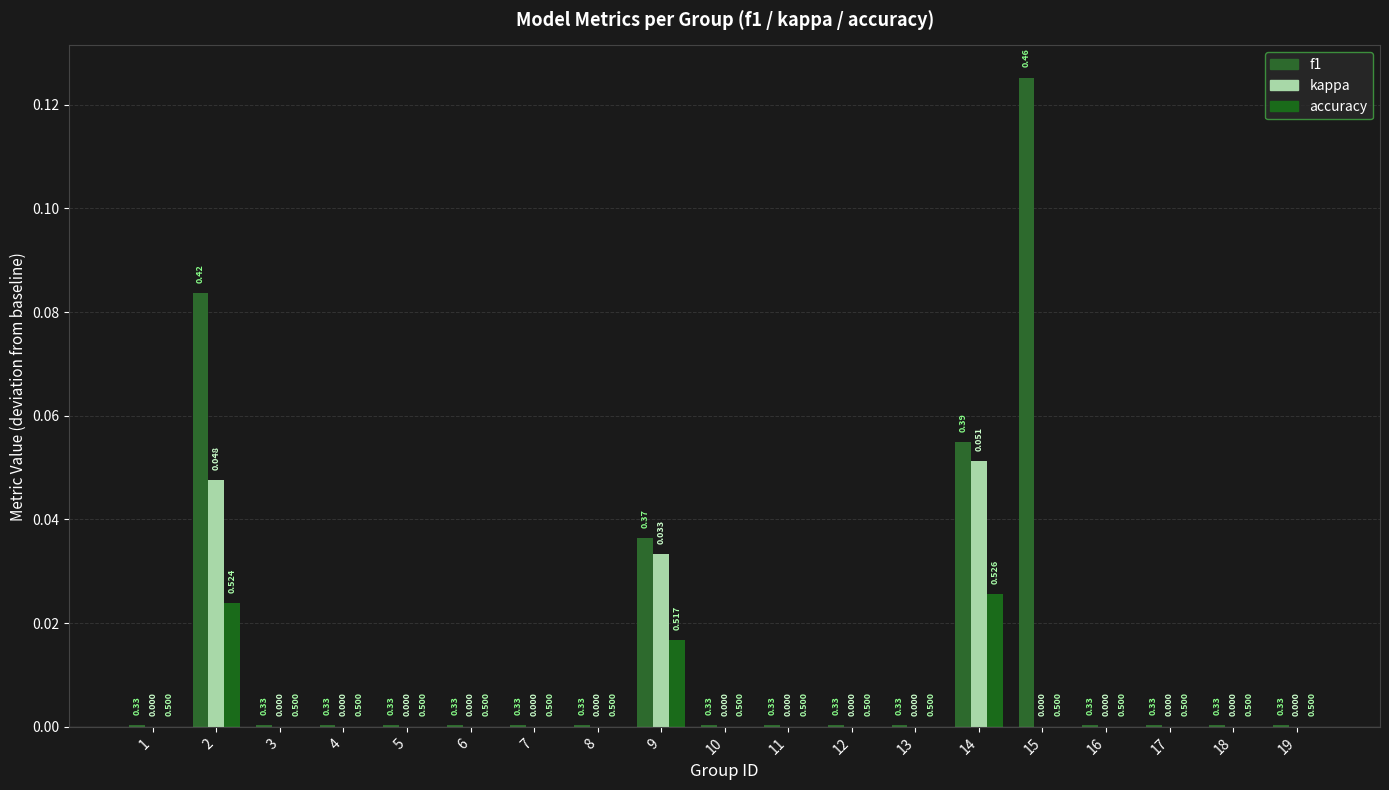

Are the bars horizontal?

No